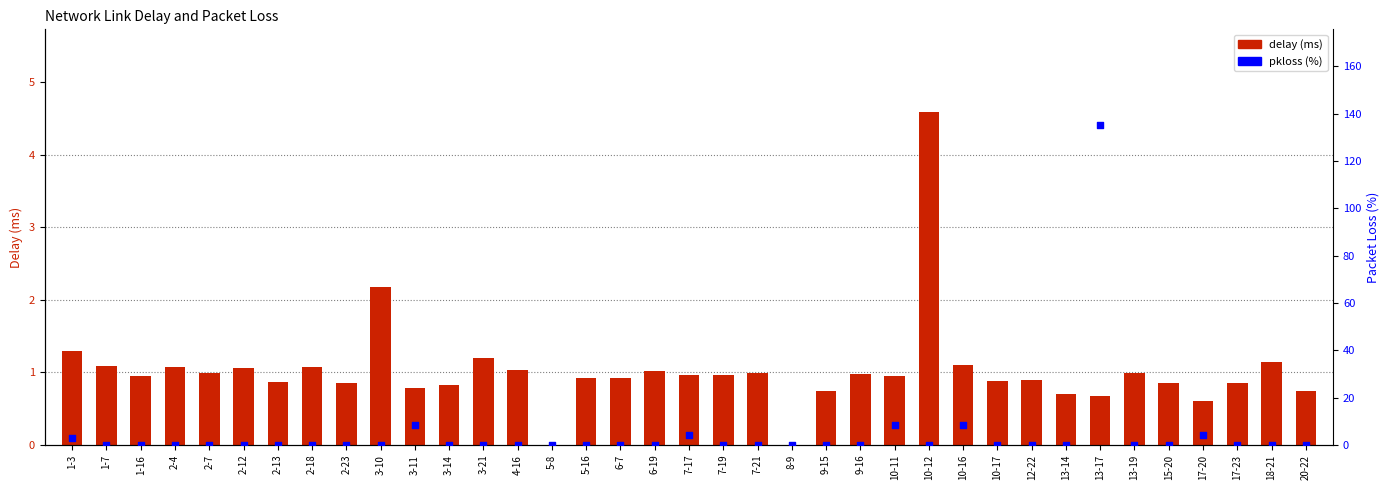

At how many categories does at least one series exceed 73?

1